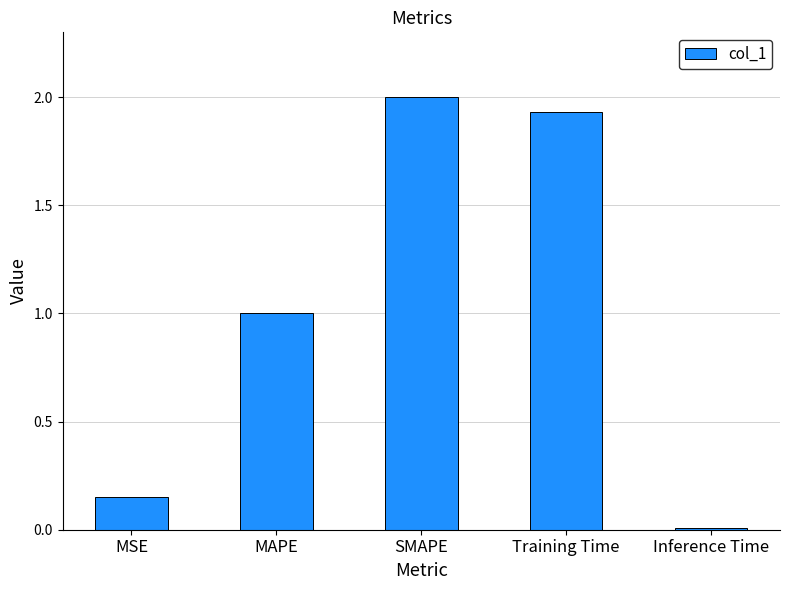

What value does the data have at MAPE?

1.0